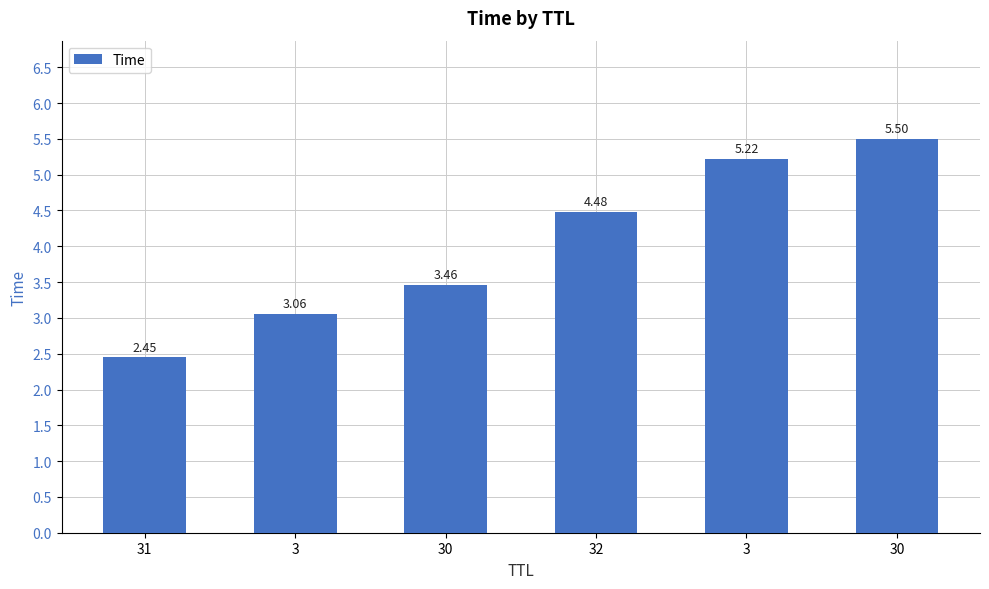

What is the sum of all values?

24.2